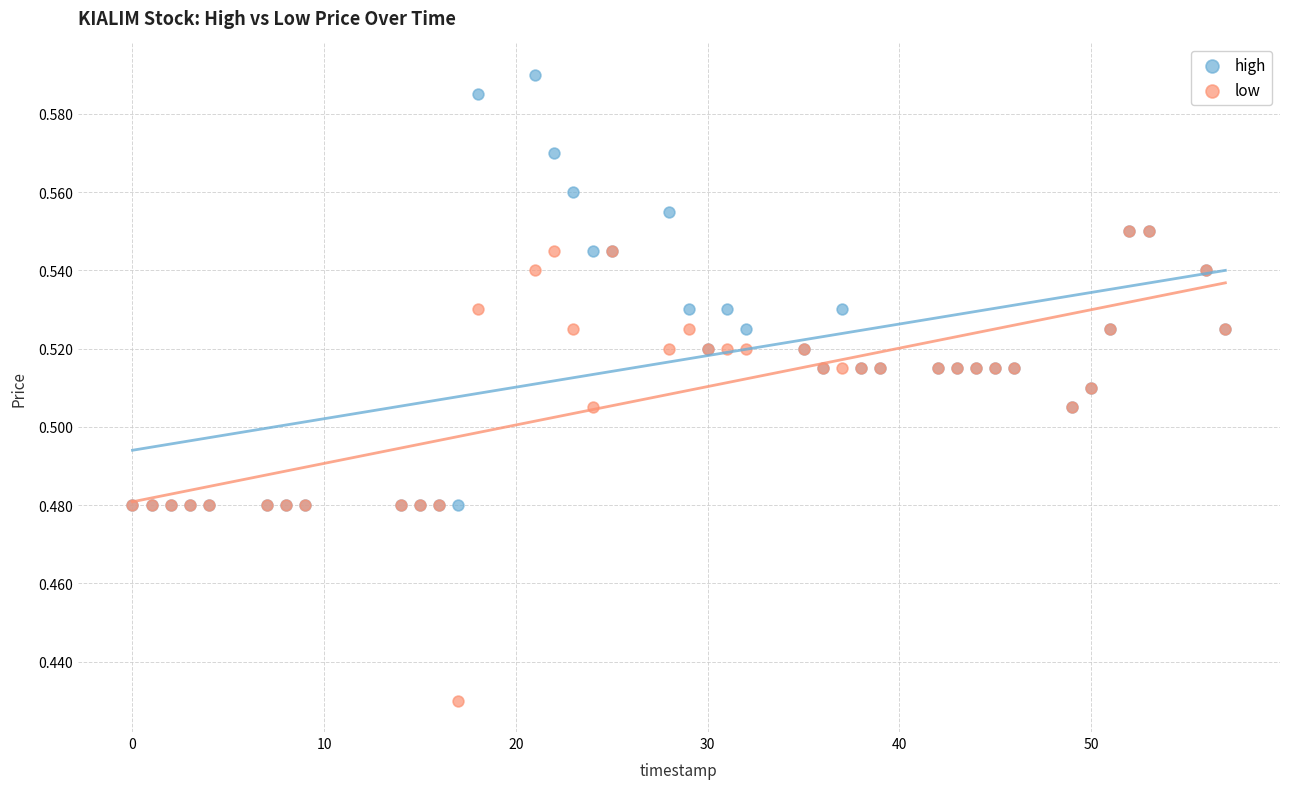

Which series reaches the minimum Y coordinate?

low